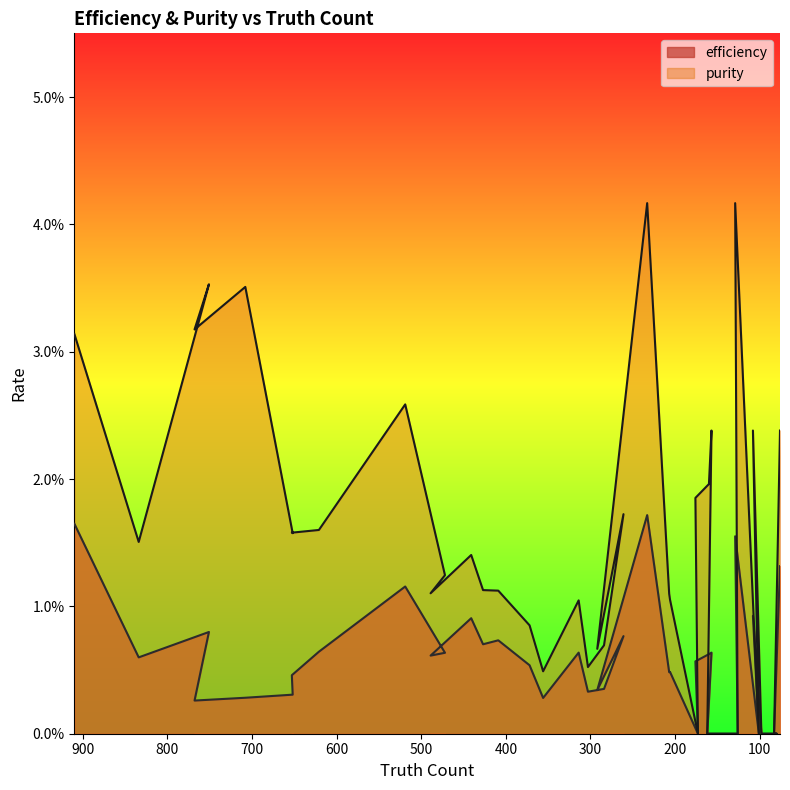

What is the label of the 21st point from the right?

261